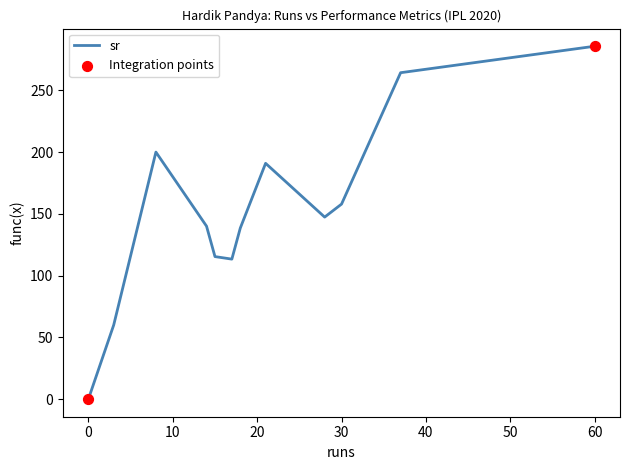

What is the greatest value displayed?

285.7